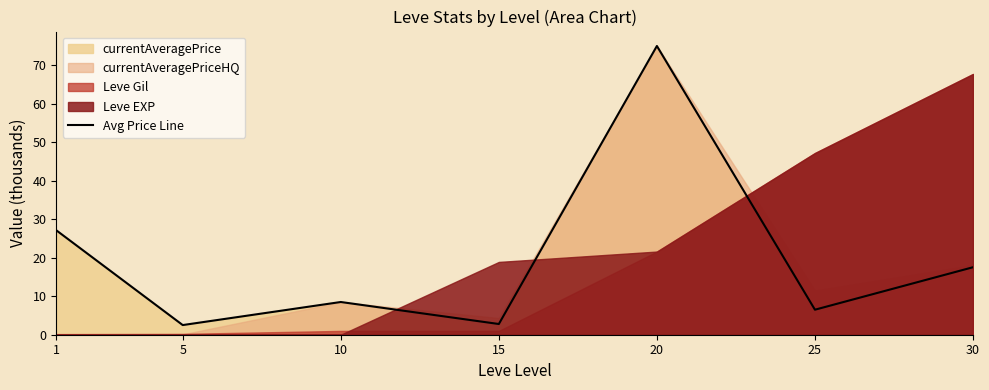

How many lines are shown in the chart?

1